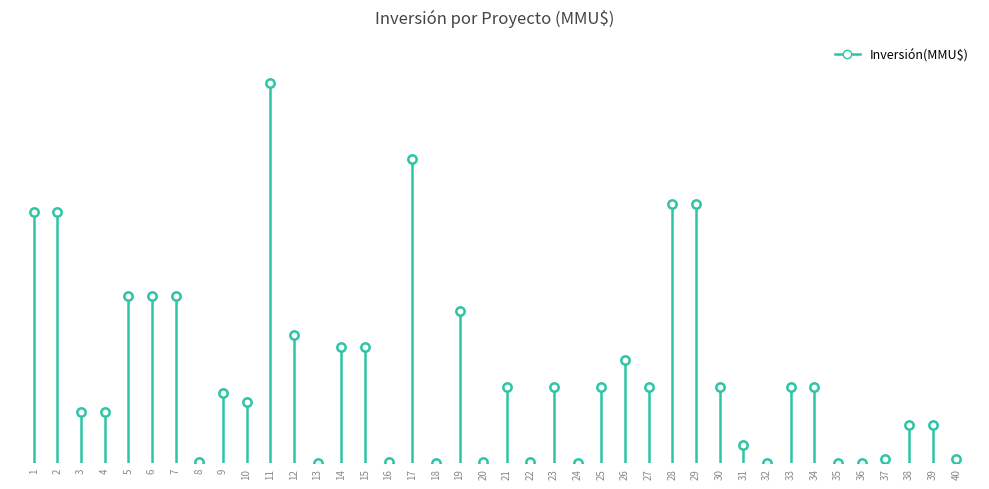

How many values are between 0 and 16500?

2